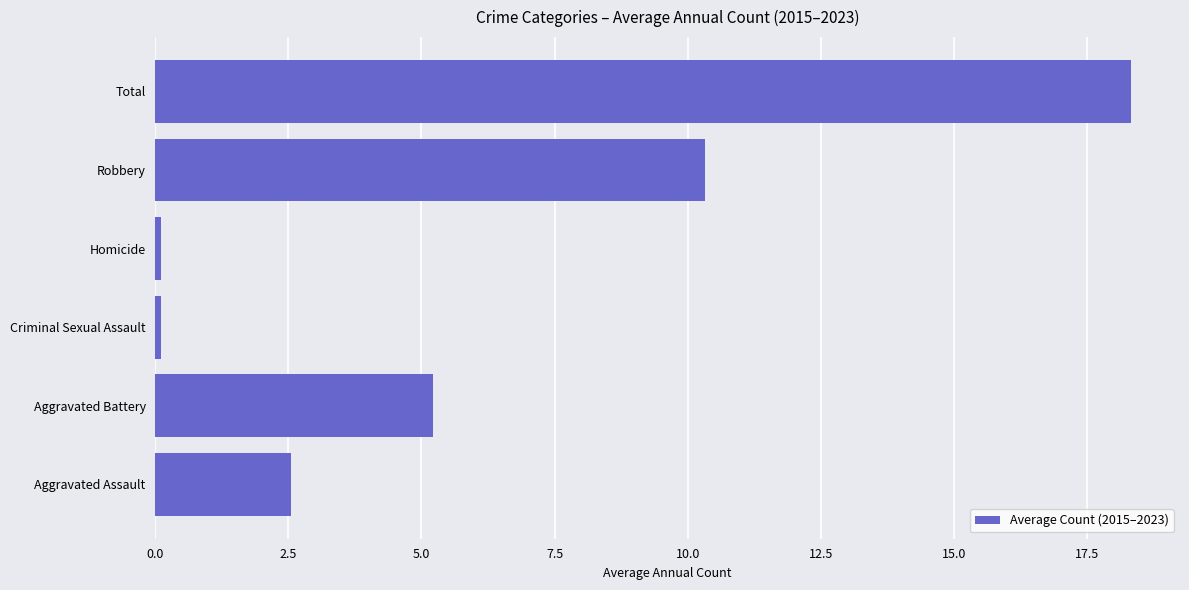

At which category does the chart reach its peak across all series?

Total